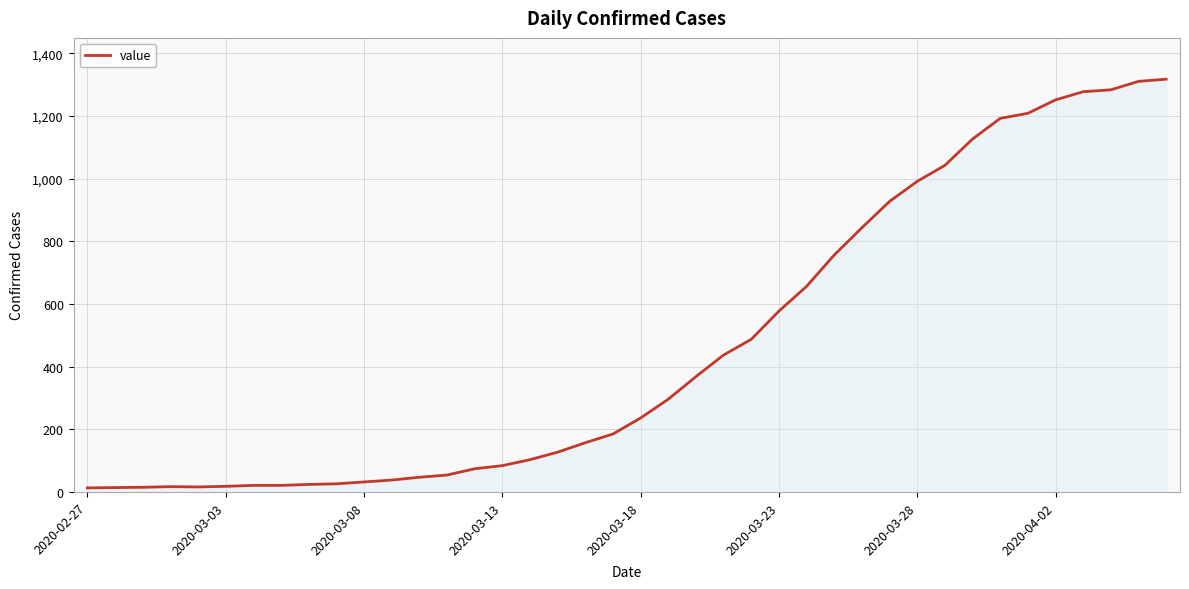

What is the difference between the maximum and minimum values?

1304